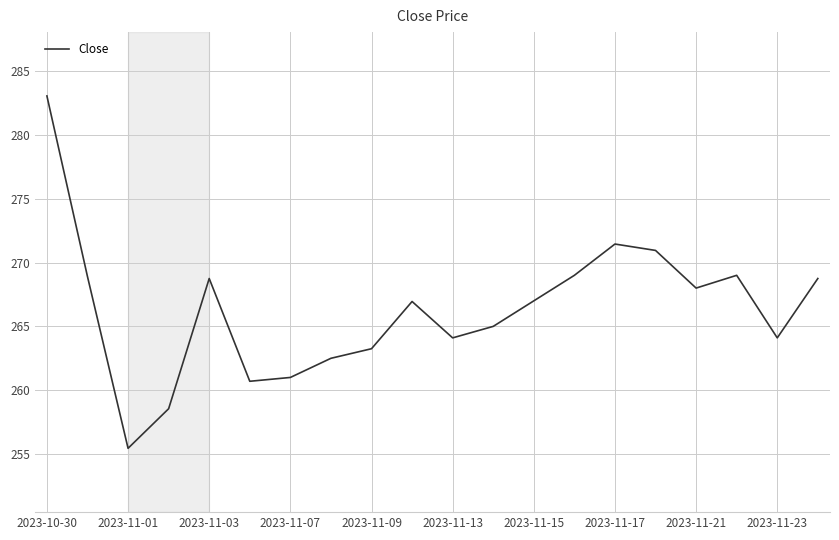

Which category has the lowest value across all series?

2023-11-01